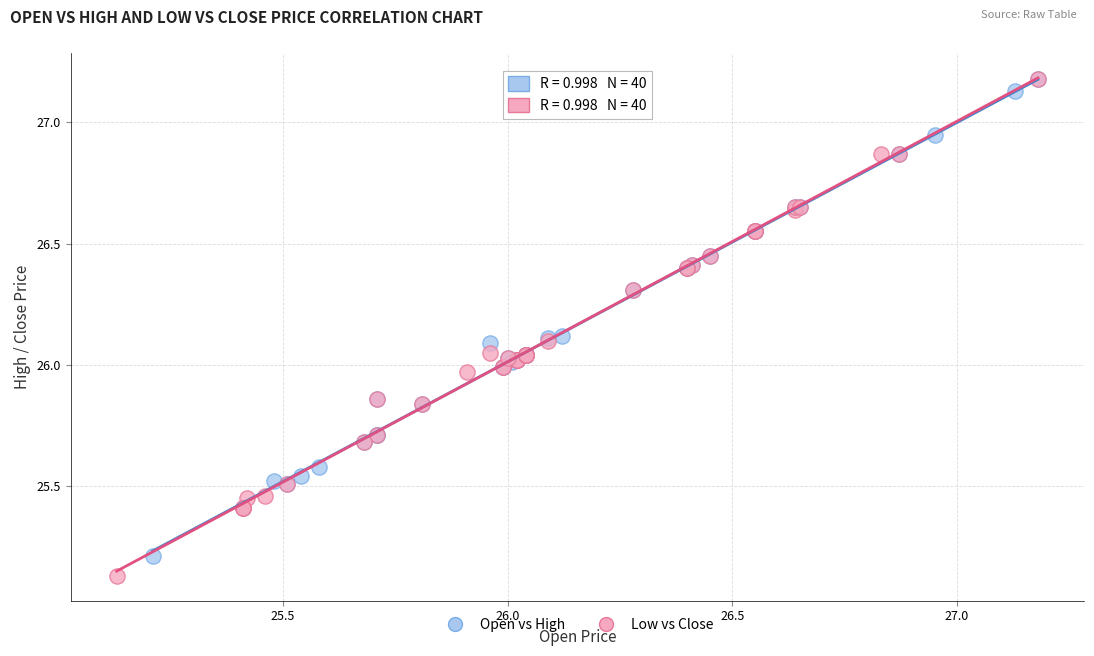

Which series has the largest Y range (max minus min)?

Low vs Close